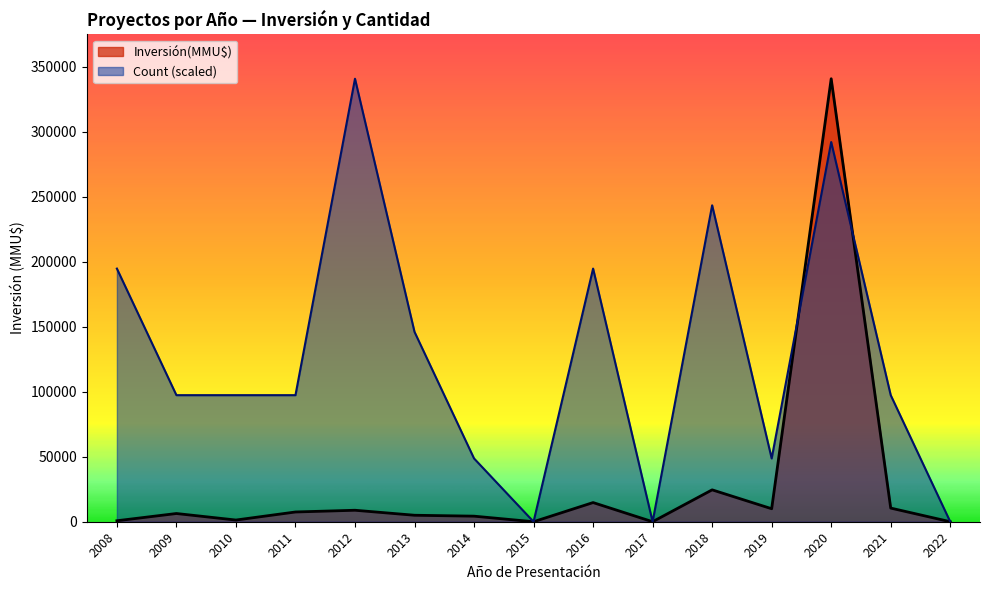

Which category has the highest value in the Inversión(MMU$) series?

2020